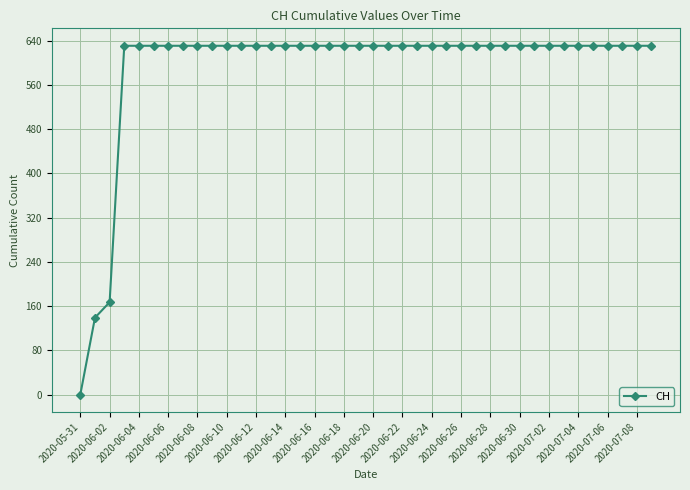

What is the difference between the maximum and minimum values?

631